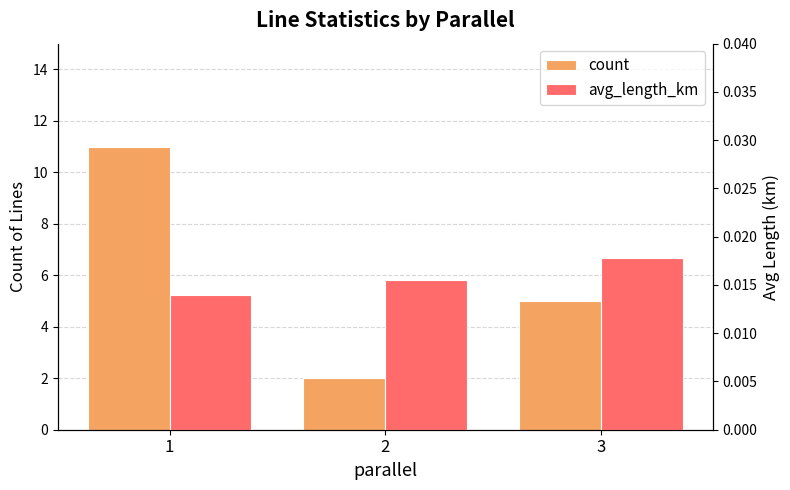

What is the difference between the highest and lowest values at 1?

11.0